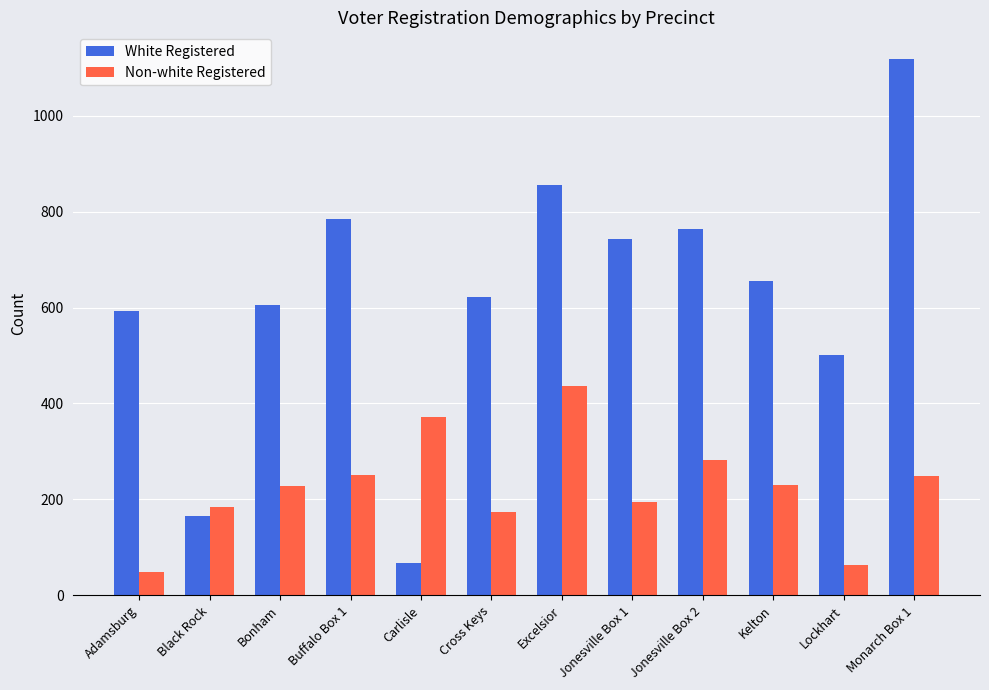

At which label does Non-white Registered reach its peak?

Excelsior